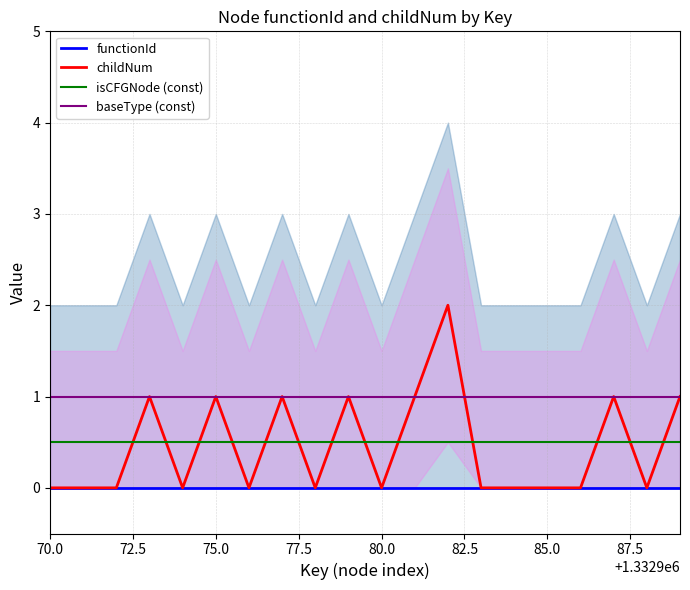

Does the chart display data point markers on the line(s)?

No